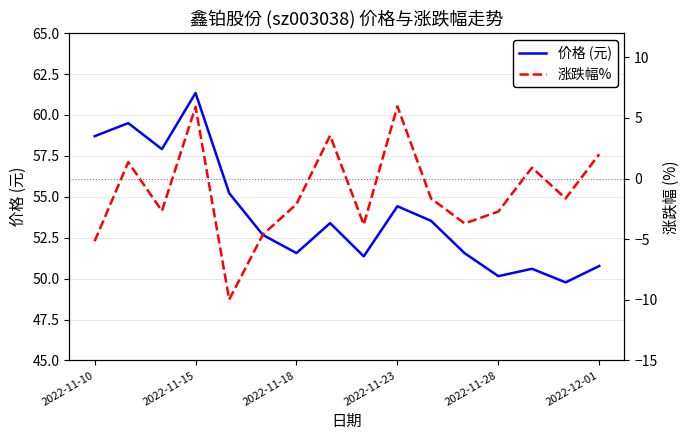

At which label does 价格 (元) reach its peak?

2022-11-15